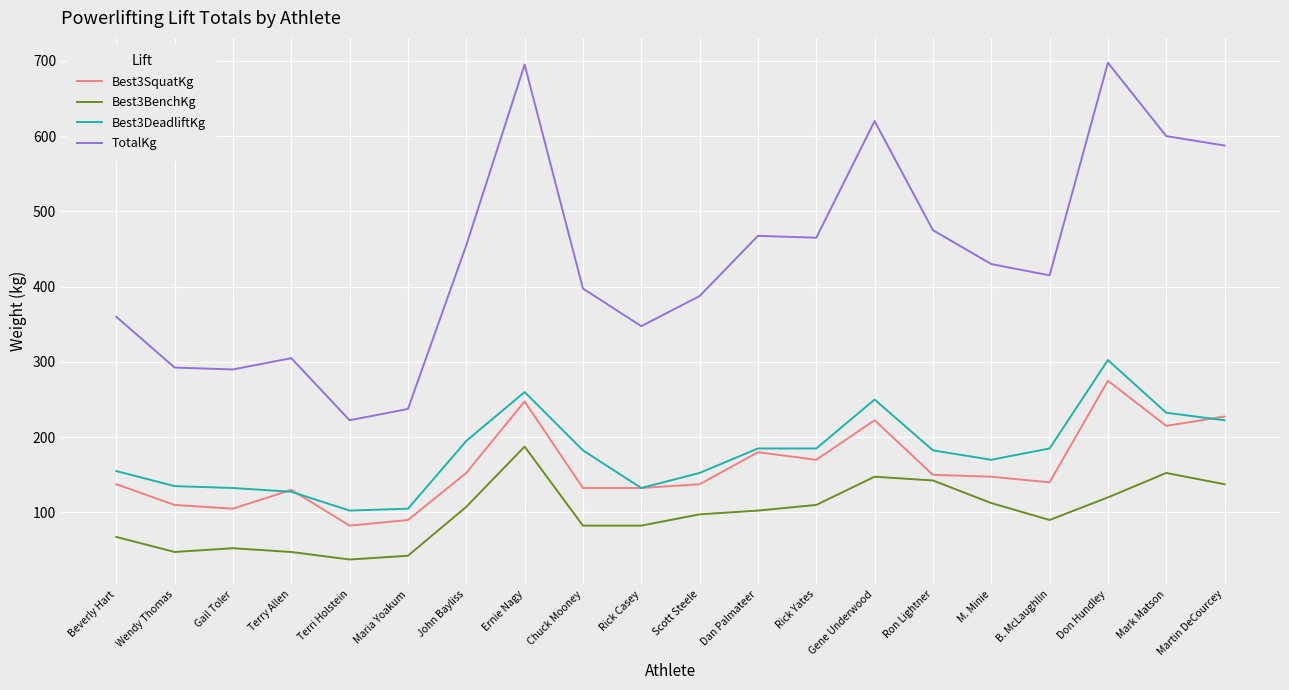

Which series changed the most between Scott Steele and Rick Yates?

TotalKg